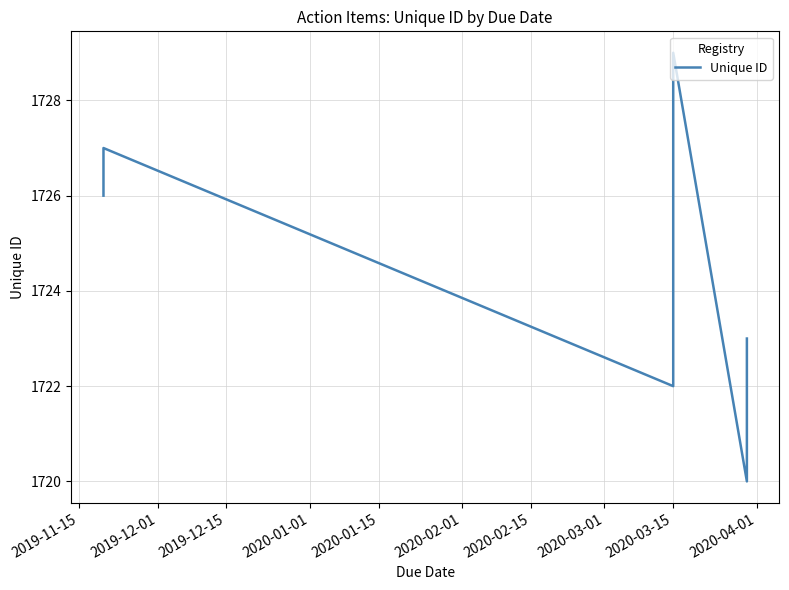

What is the smallest value displayed?

1720